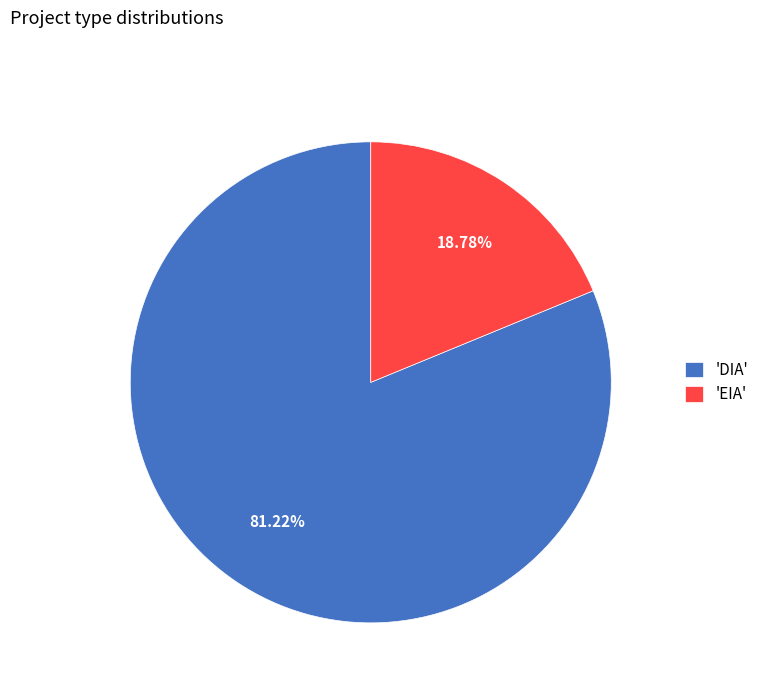

Is there any slice that represents more than half of the pie?

Yes